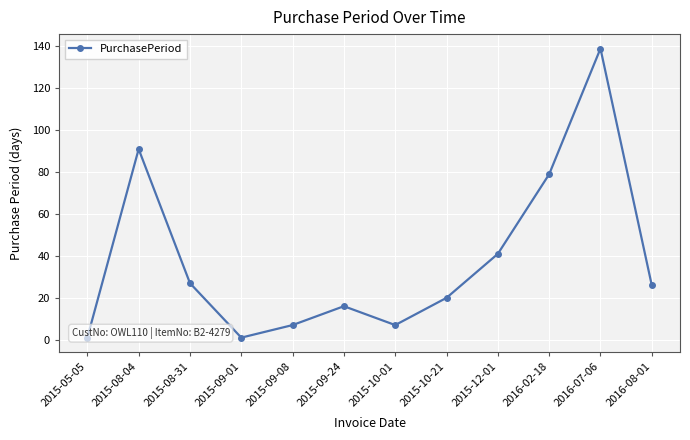

Rank the categories by value from highest to lowest.

2016-07-06, 2015-08-04, 2016-02-18, 2015-12-01, 2015-08-31, 2016-08-01, 2015-10-21, 2015-09-24, 2015-09-08, 2015-10-01, 2015-05-05, 2015-09-01